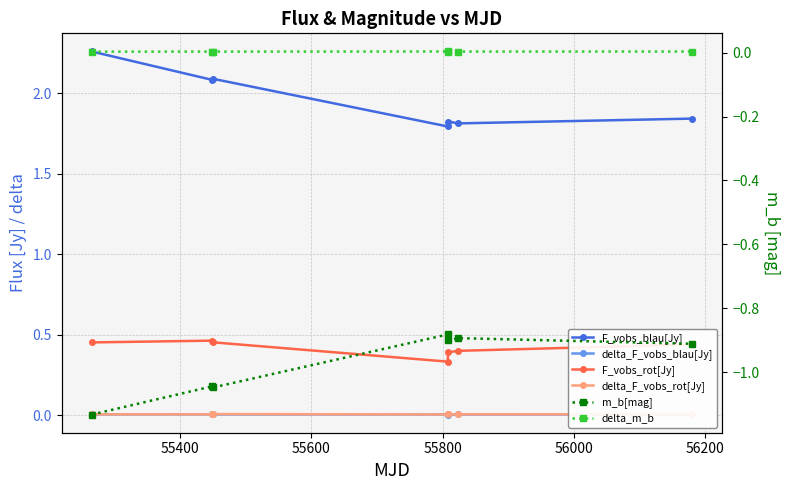

Is the value of F_vobs_rot[Jy] at 55200 greater than the value of m_b[mag] at 56400?

Yes